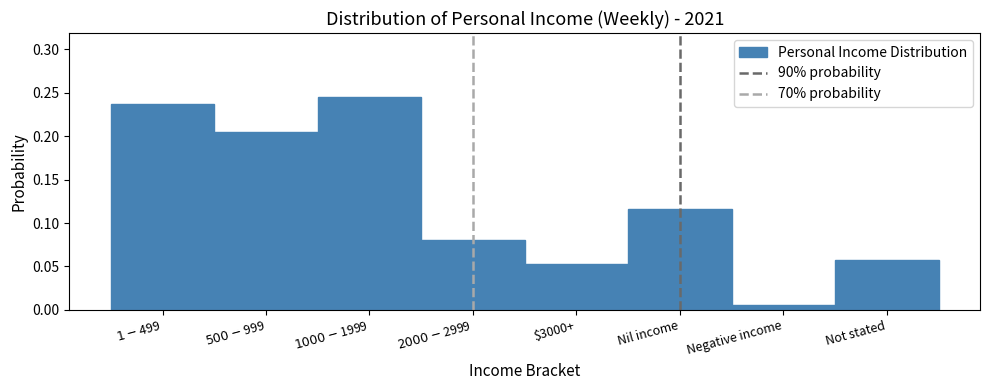

What is the label of the 2nd bar from the right?

Negative income